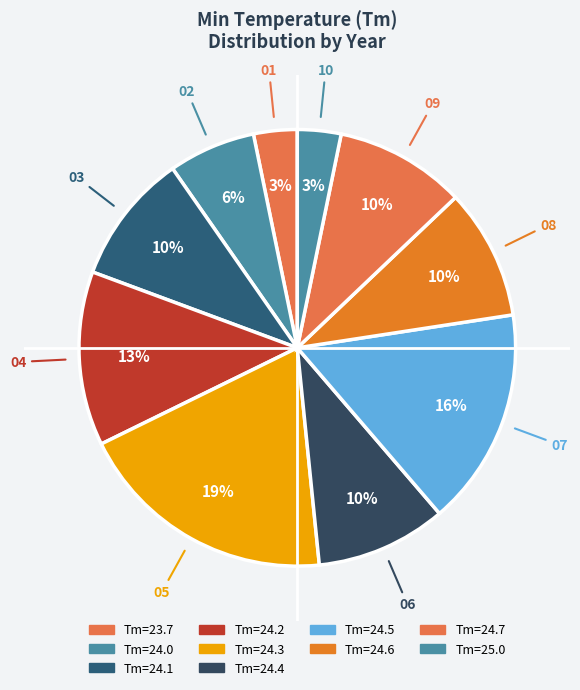

Count the number of slices in the pie.

10